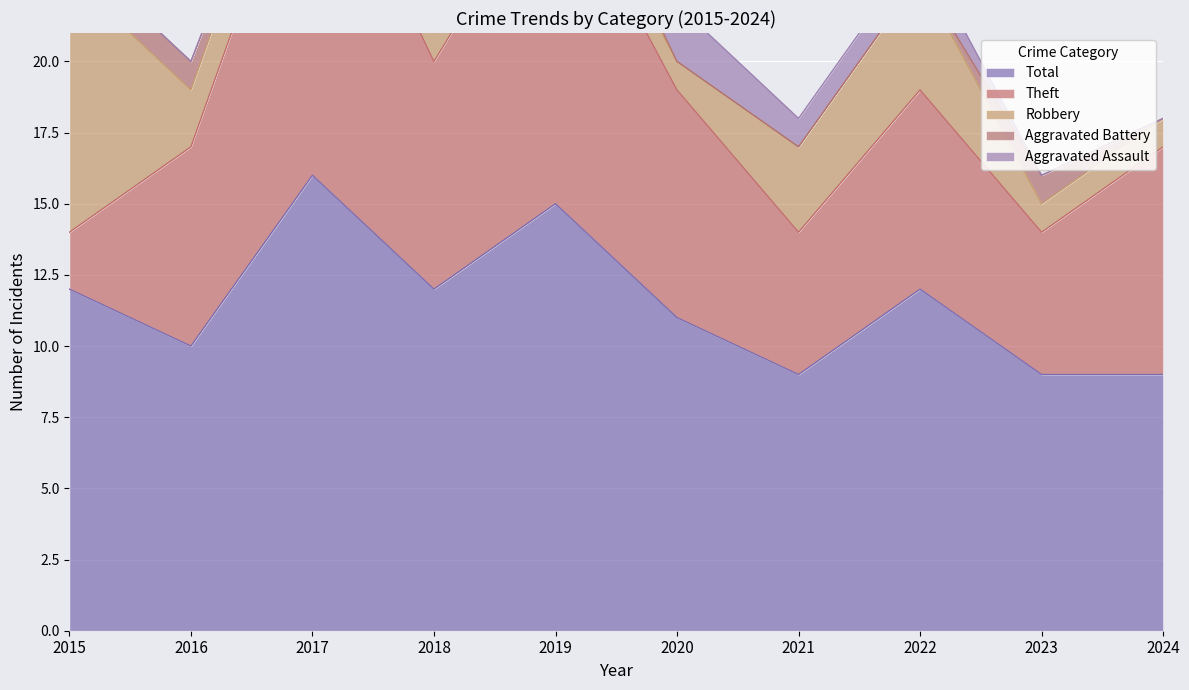

How many lines are shown in the chart?

5